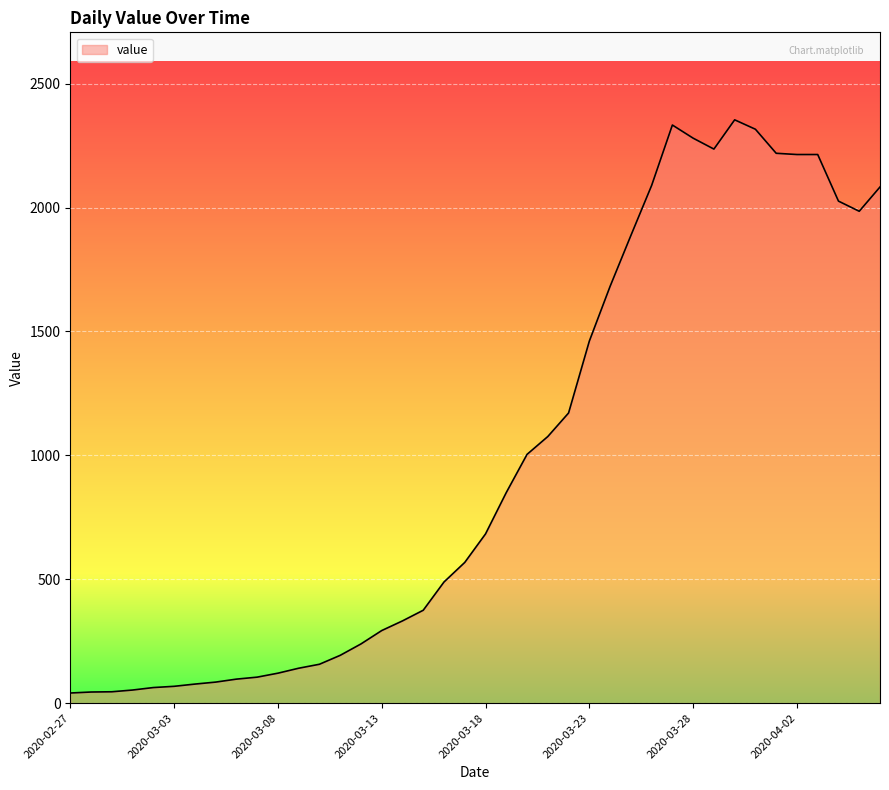

What is the maximum value shown in the chart?

2354